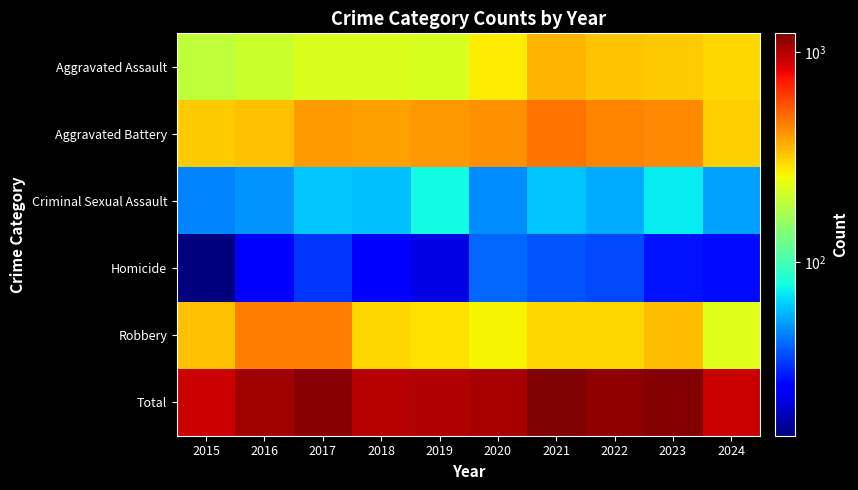

List the series in order of their peak value, lowest first.

Homicide, Criminal Sexual Assault, Aggravated Assault, Robbery, Aggravated Battery, Total